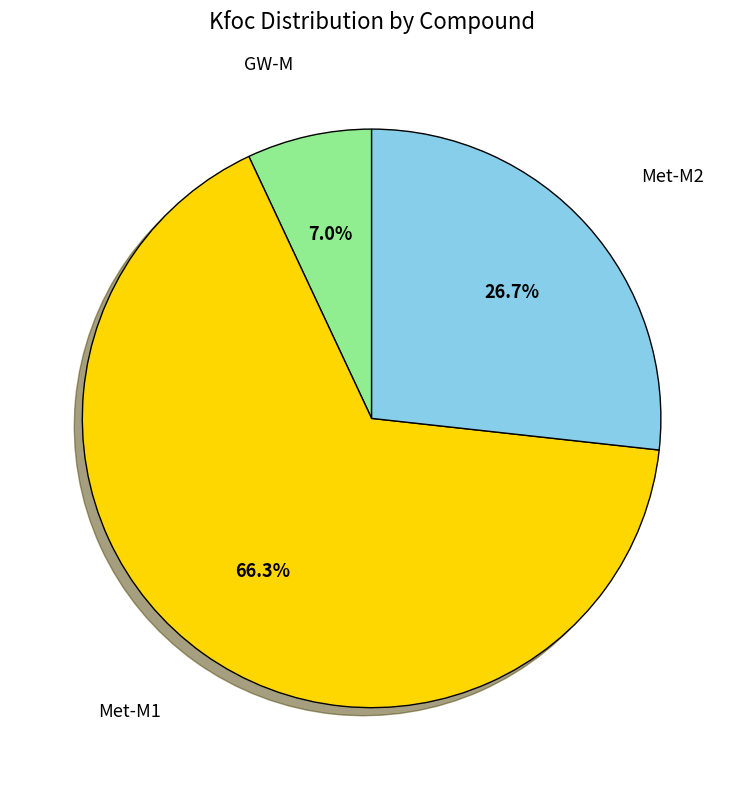

Does any single category account for the majority?

Yes